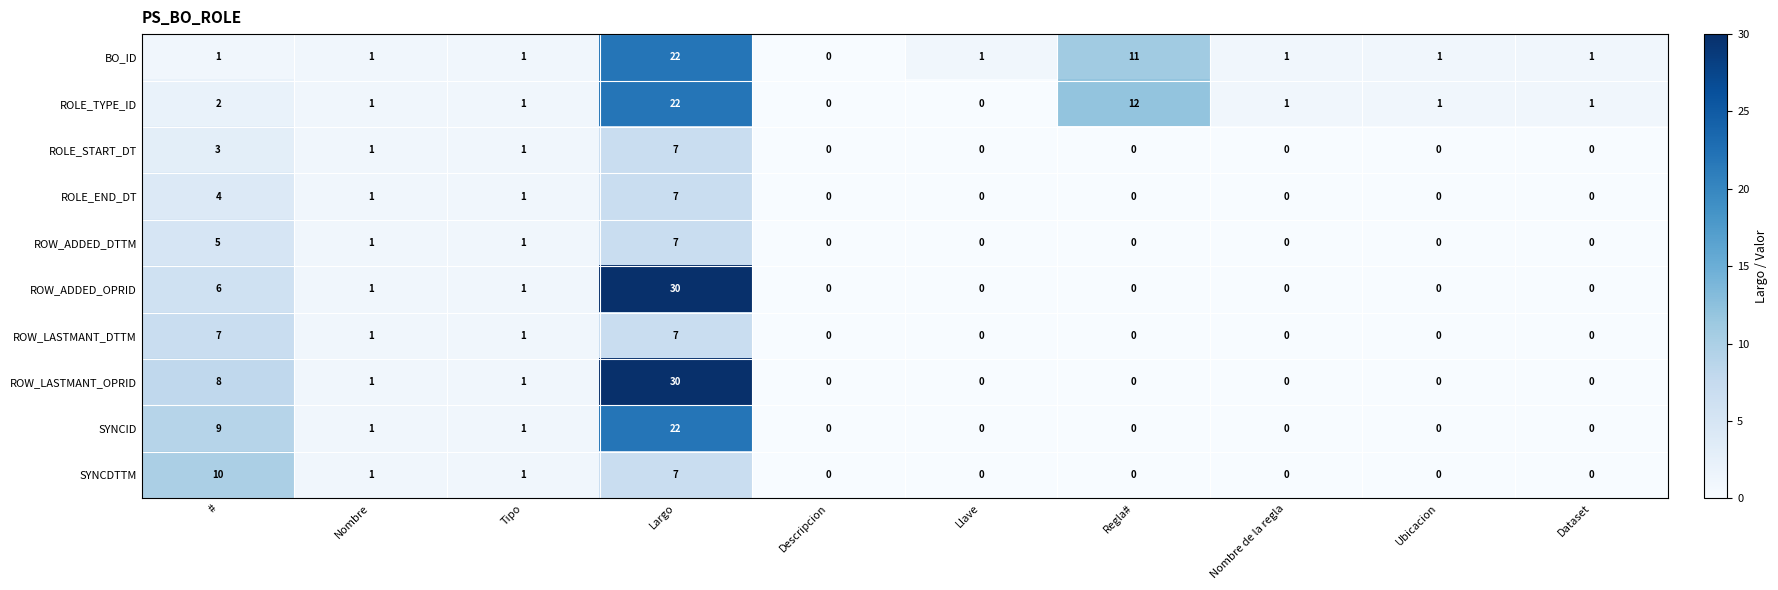

What is the difference between the maximum and minimum values in the SYNCID series?

22